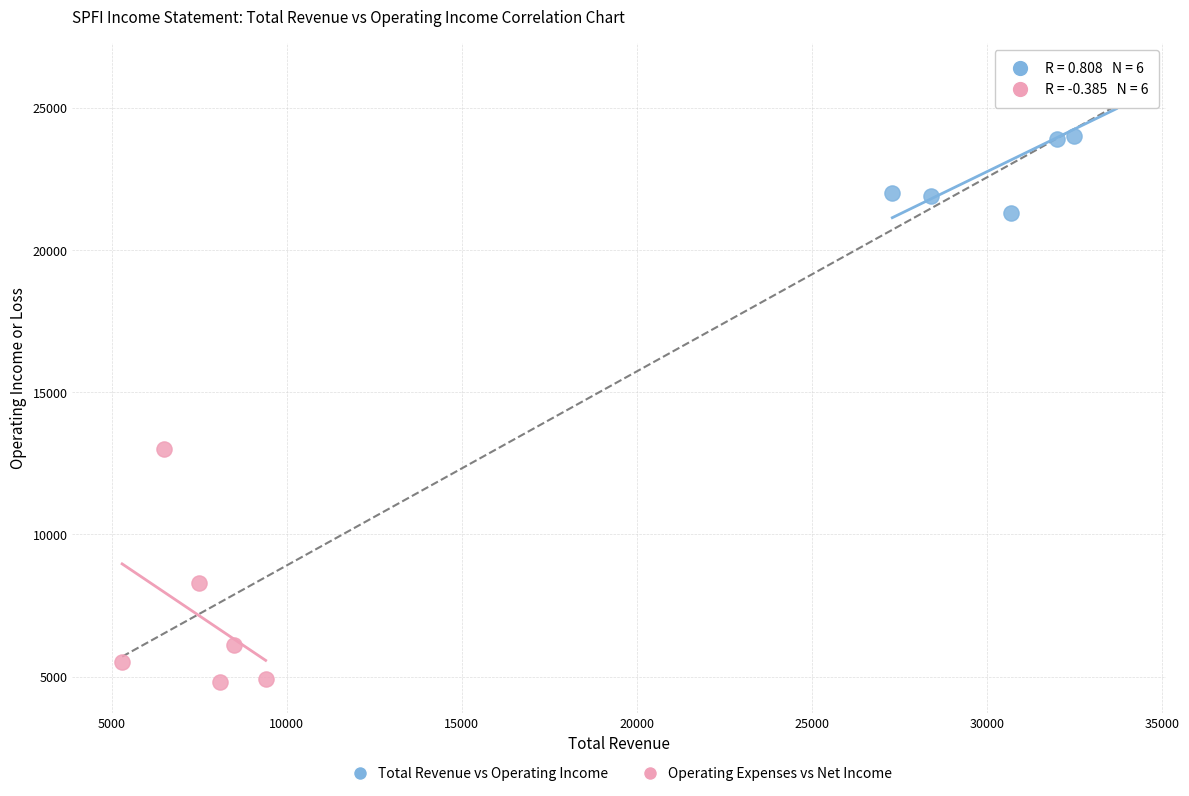

Which series reaches the maximum Y coordinate?

Total Revenue vs Operating Income